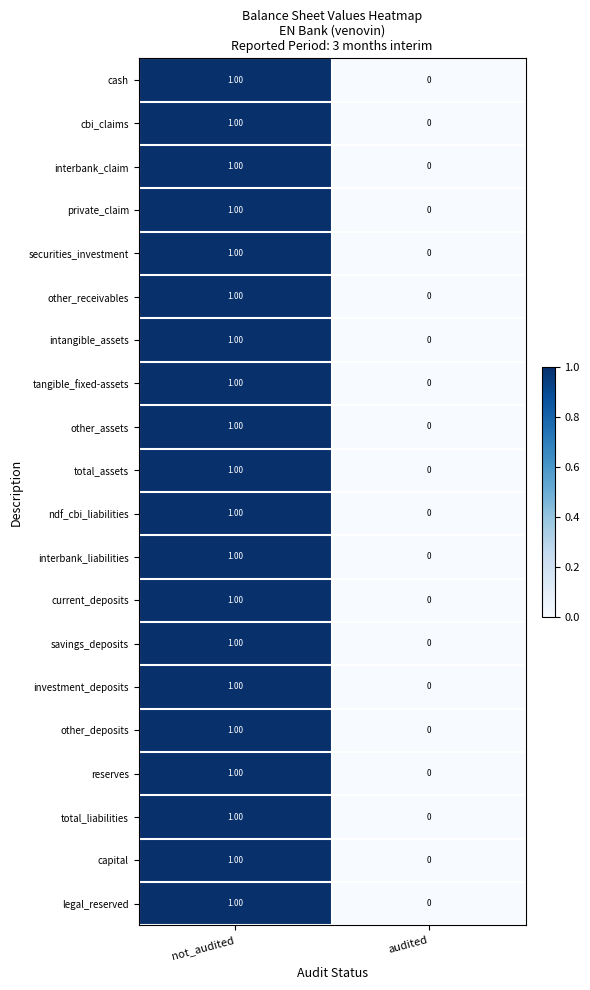

What is the total value across all series at not_audited?

20